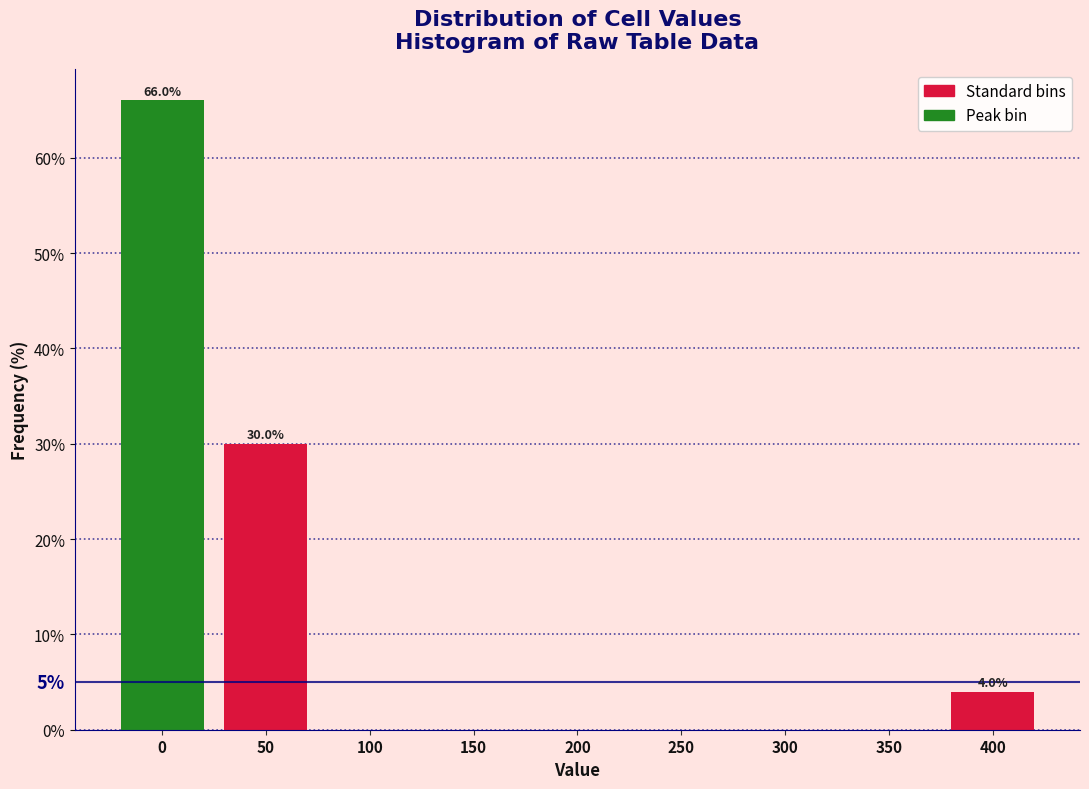

Reading left to right, list all the values displayed in this chart.

0=66	50=30	100=0	150=0	200=0	250=0	300=0	350=0	400=4